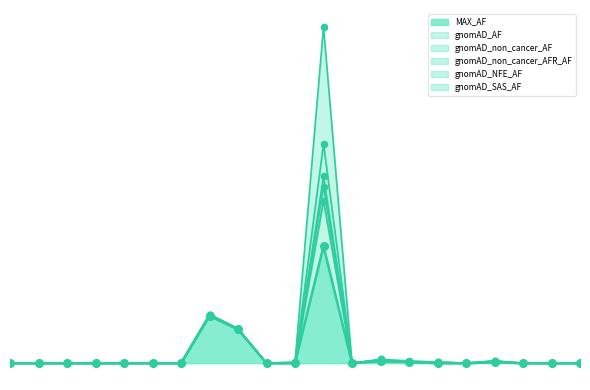

Which series contains the highest Y value?

gnomAD_AF